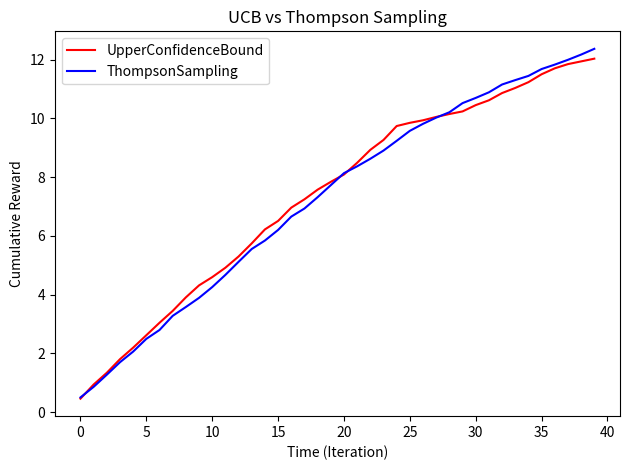

What is the highest value of the ThompsonSampling series?

12.4